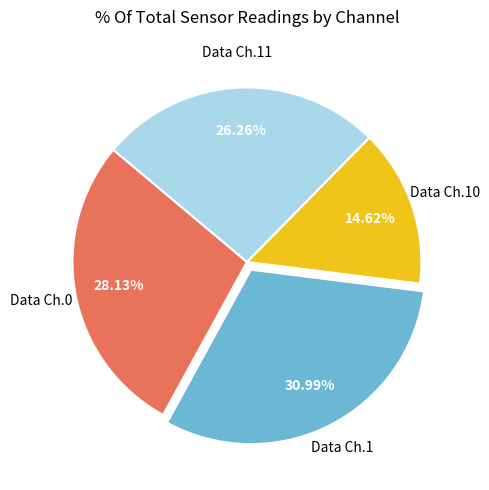

Is there any slice that represents more than half of the pie?

No